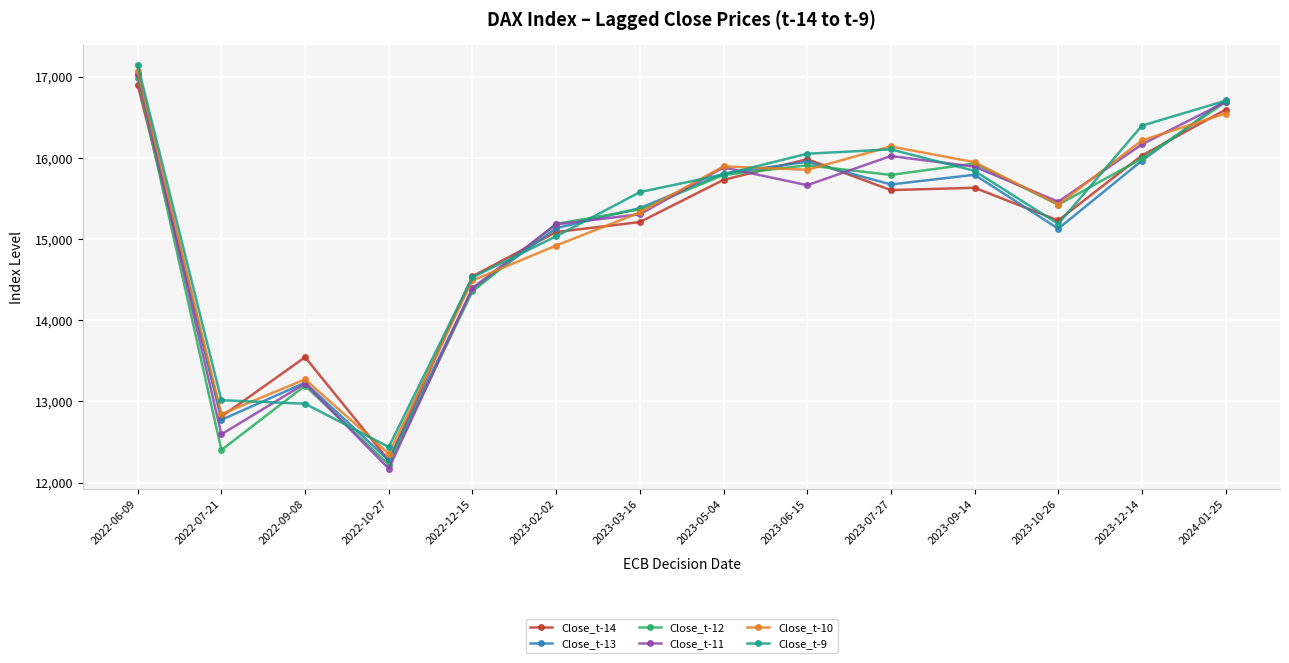

Where do Close_t-13 and Close_t-9 first cross each other?

2022-07-21 and 2022-09-08